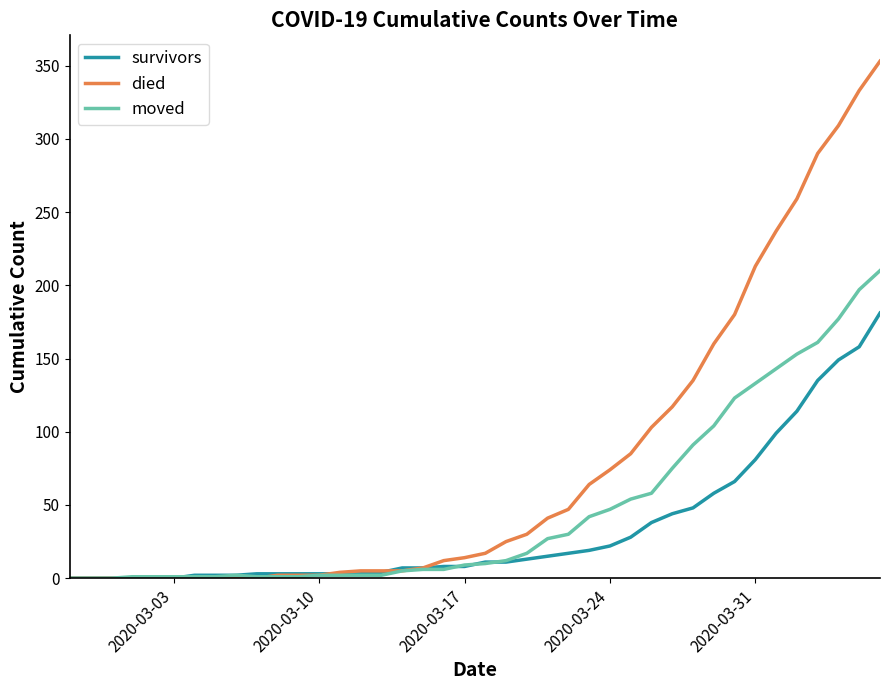

Which series has the largest range (max minus min)?

died